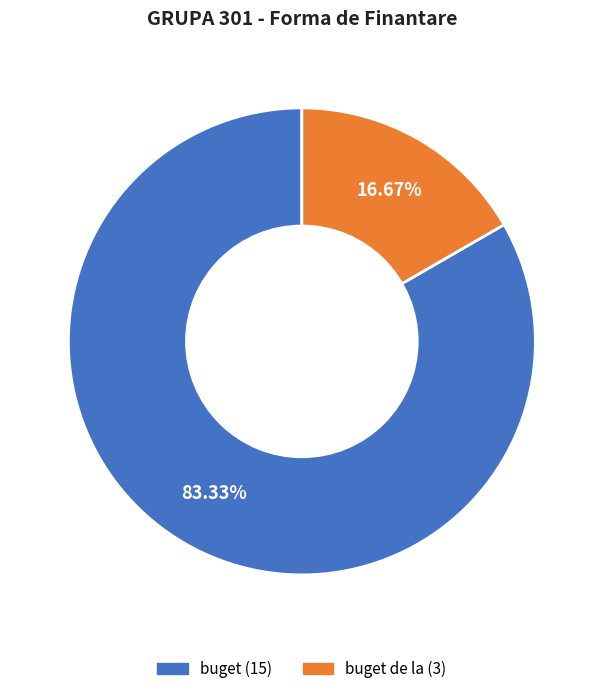

Is there a majority slice in this chart?

Yes